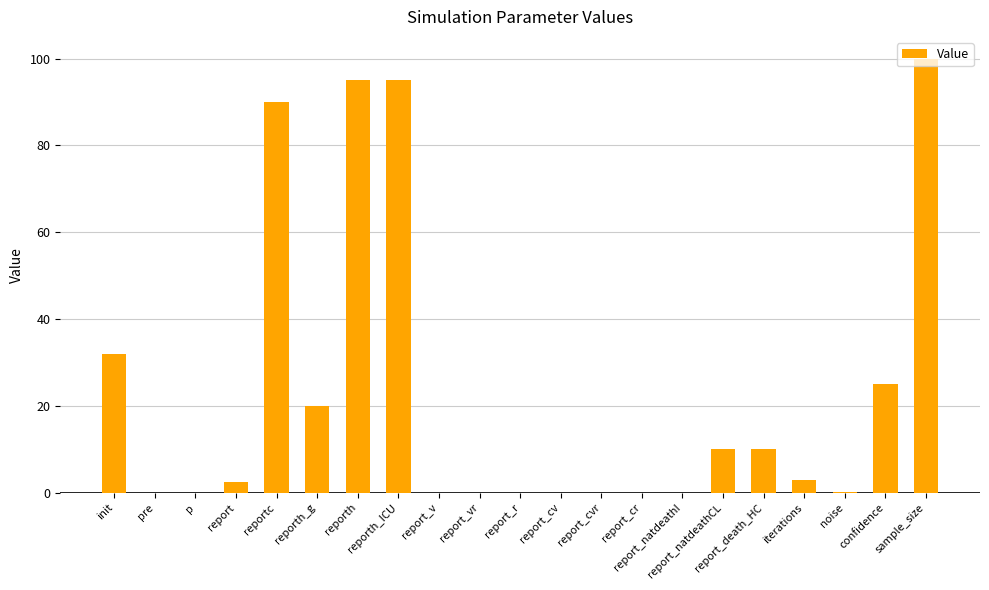

What is the maximum value shown in the chart?

100.0